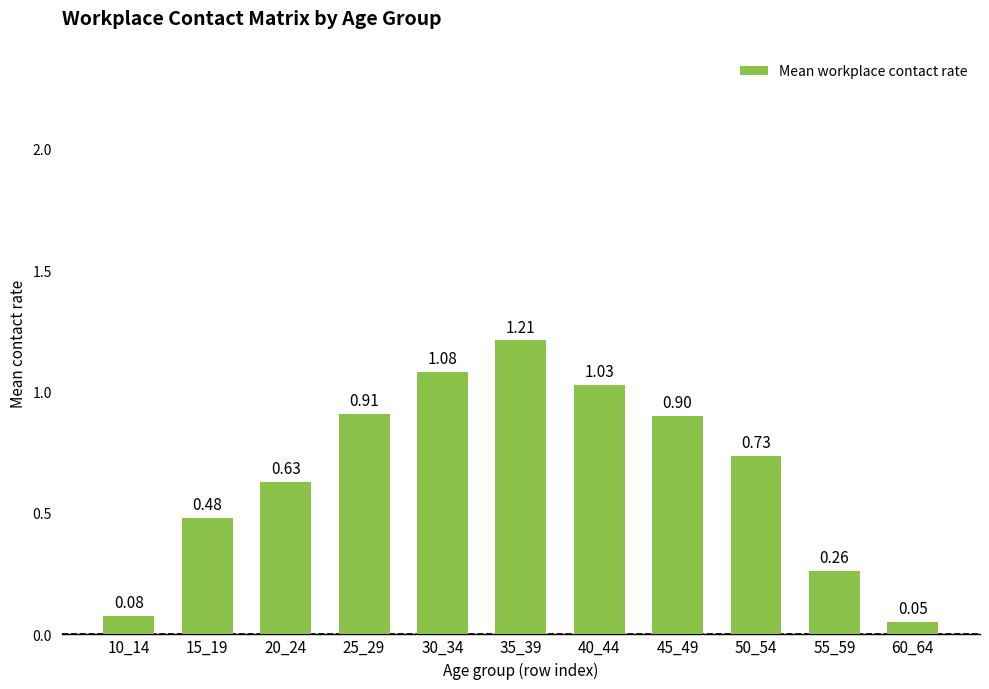

Which has a higher value, 40_44 or 55_59?

40_44